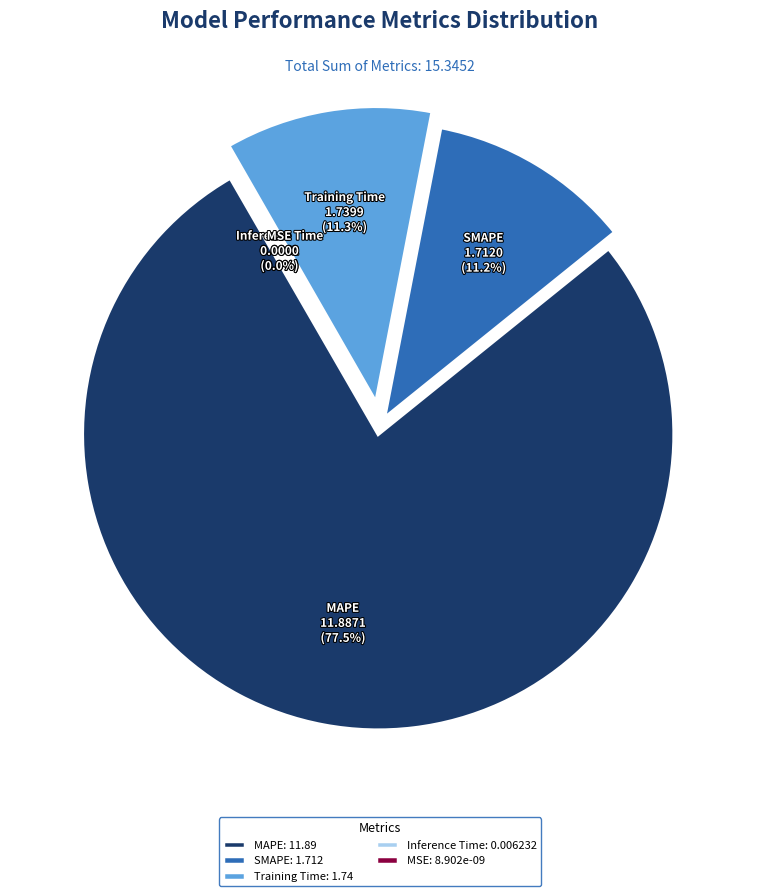

How many segments does this pie chart have?

5